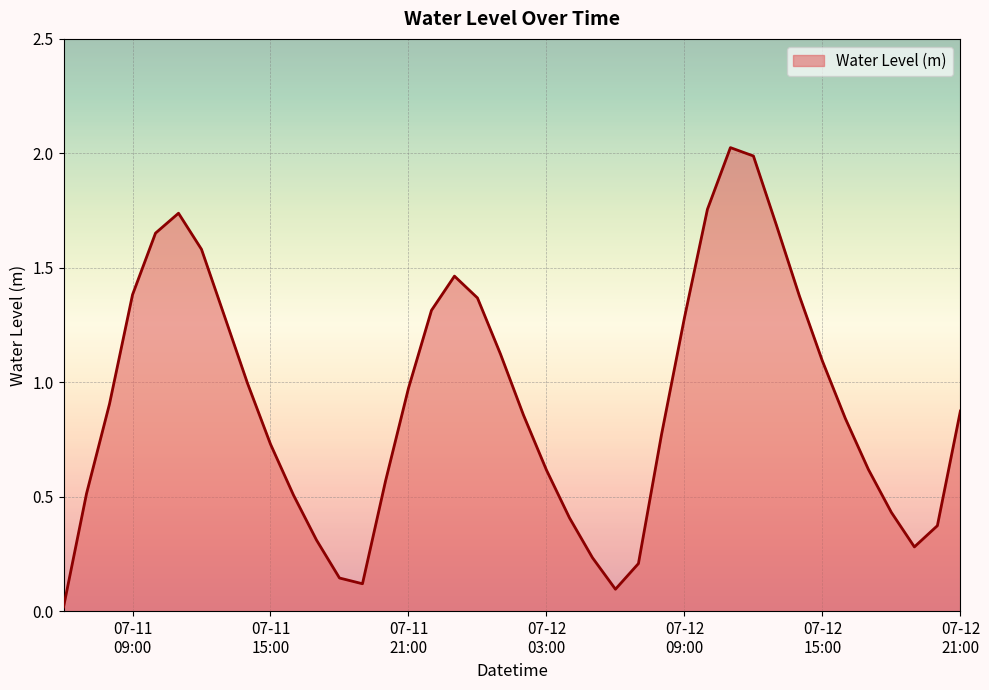

What is the greatest value displayed?

2.0